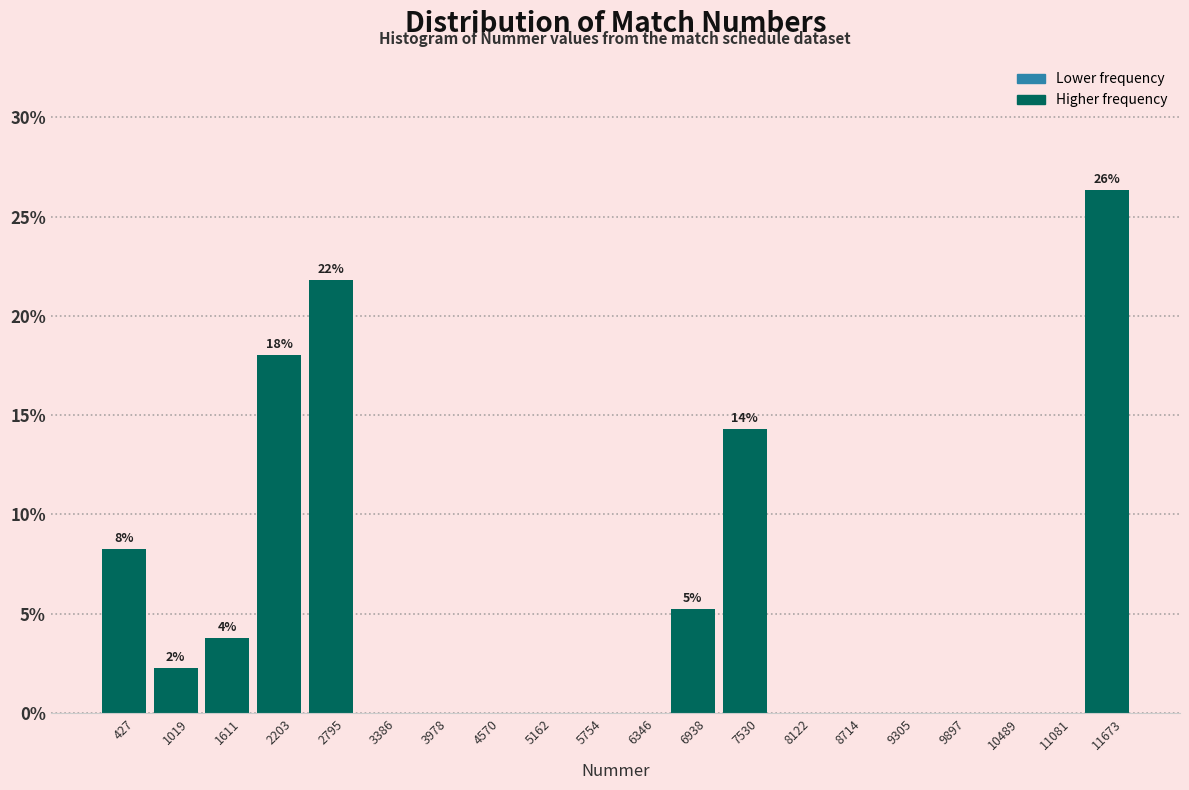

Over which range of the x-axis is the bar tallest?

11400 to 12000